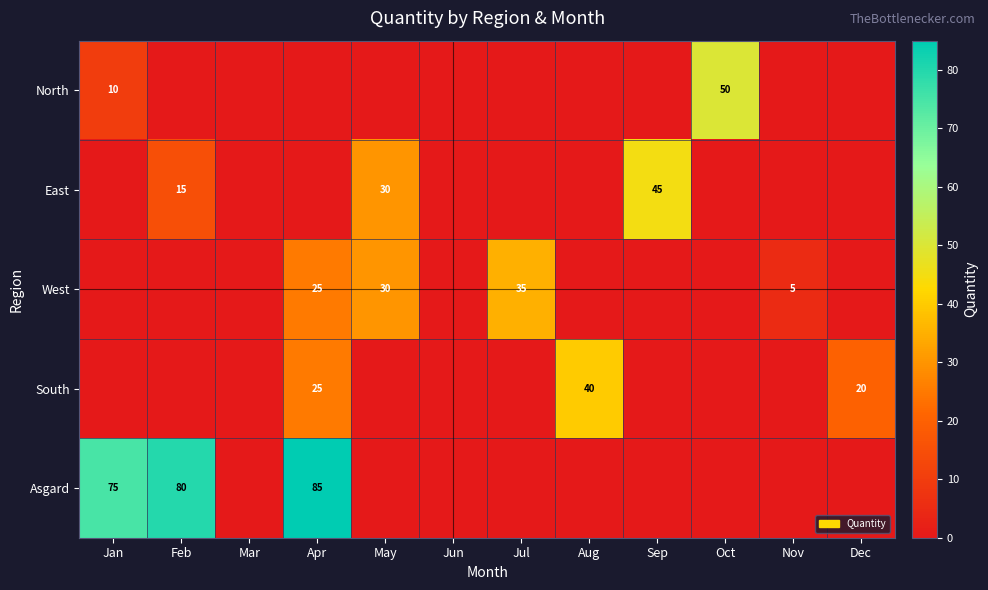

True or false: North has a value of 17 at Jan.

False